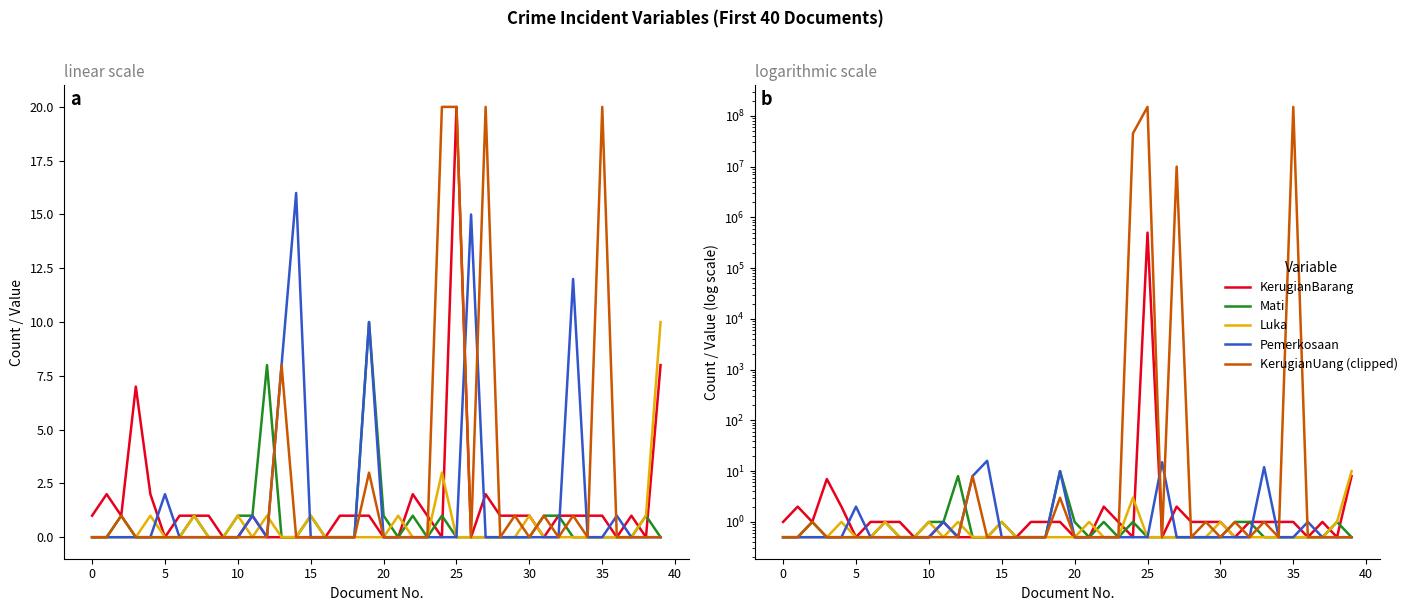

How many data points does each series have?

40